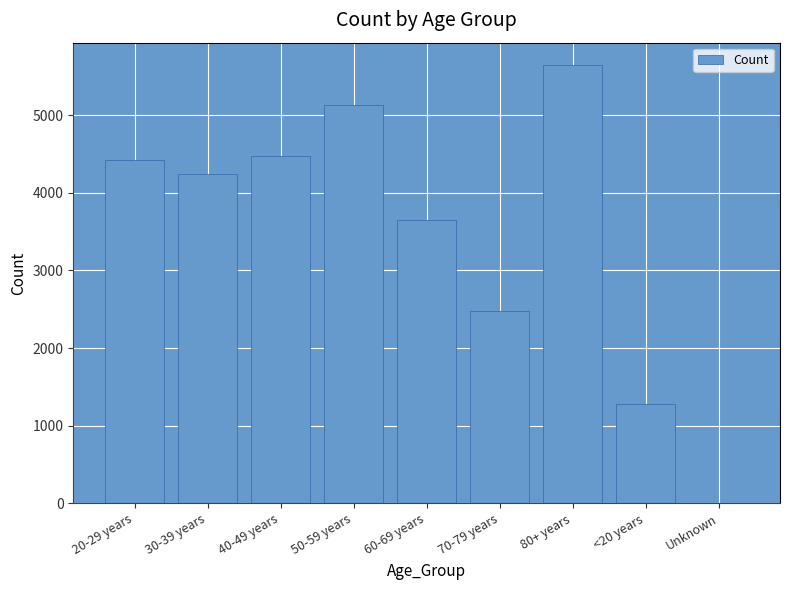

The chart shows a value of 5132 at 50-59 years. True or false?

True